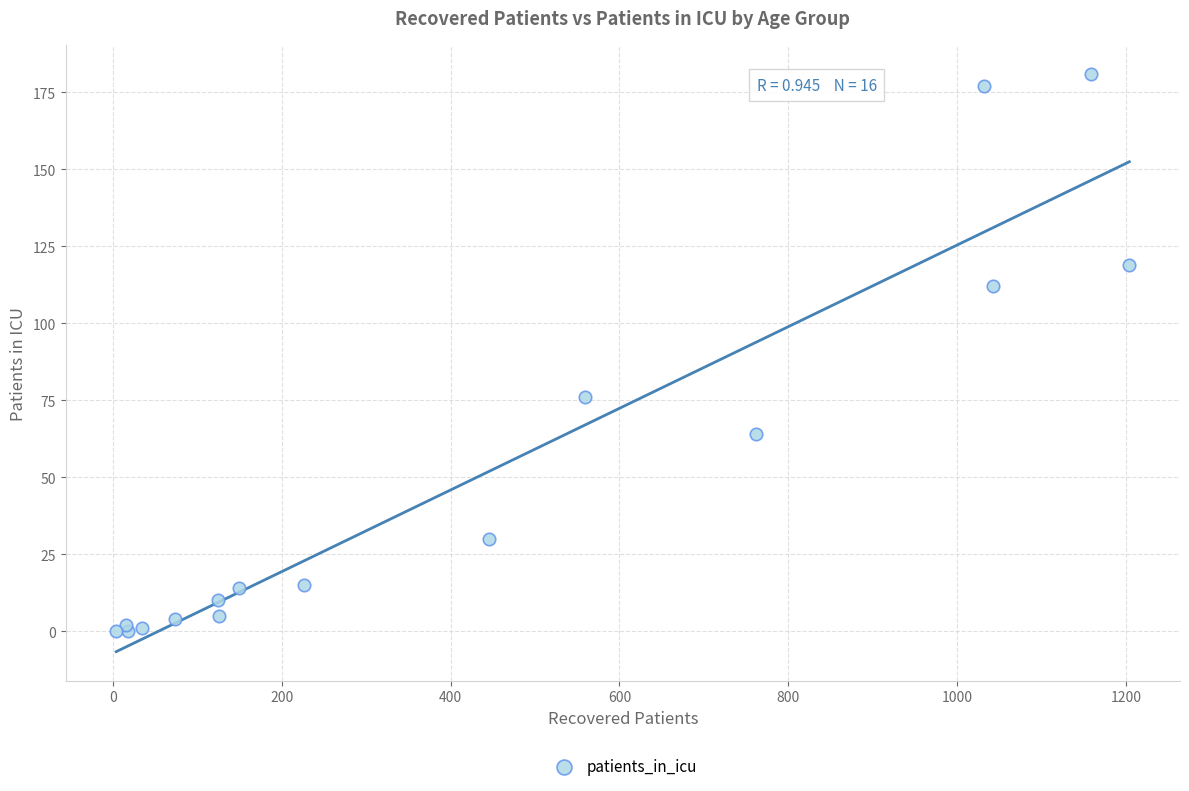

What Y value in the scatter plot is closest to 90?

76